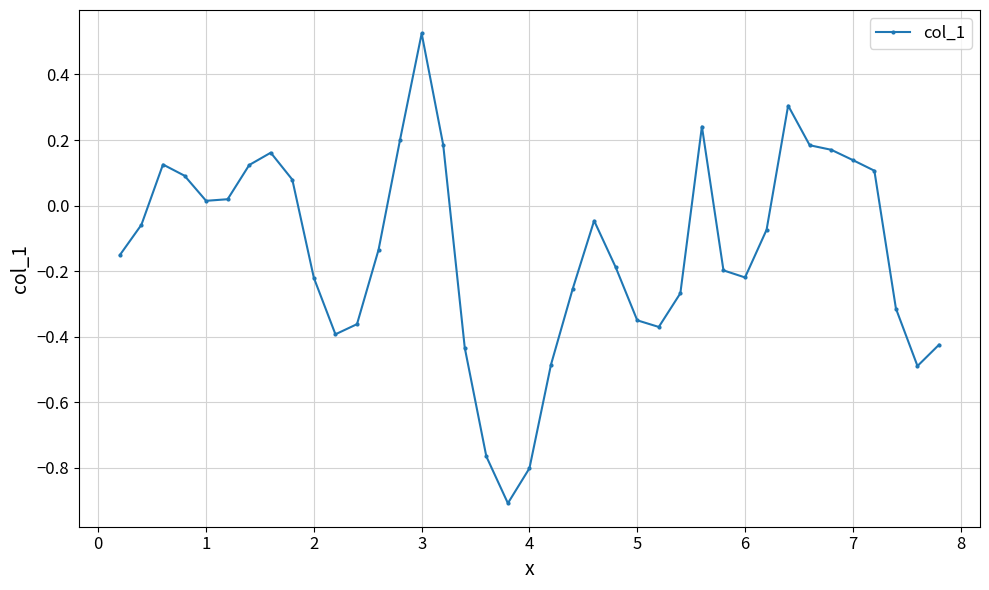

True or false: there are more than 1 points higher than both neighbors.

True